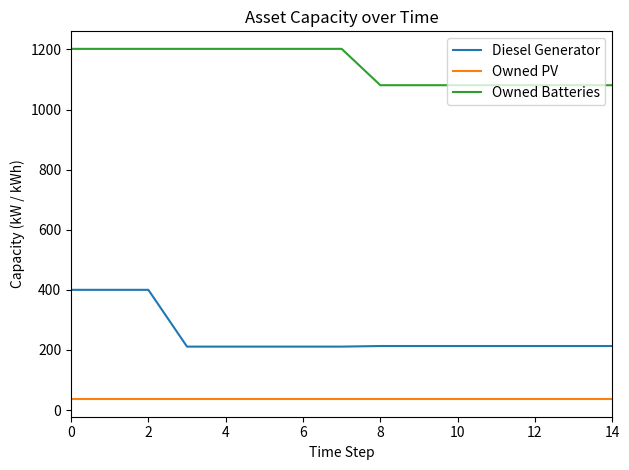

Which series has the largest total across all categories?

Owned Batteries